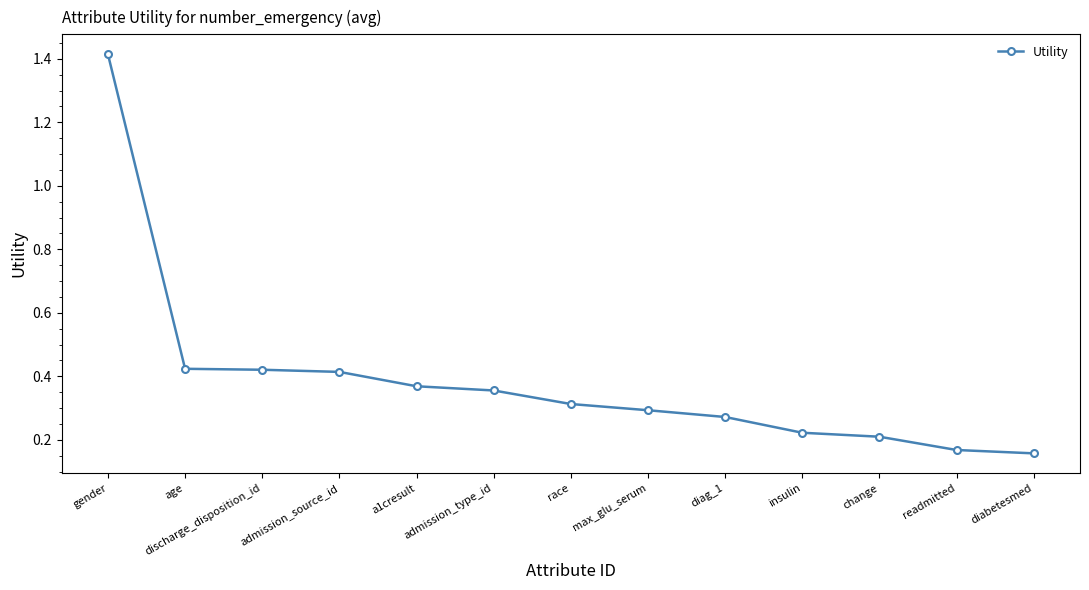

Count the values in the range 0 to 1.

12